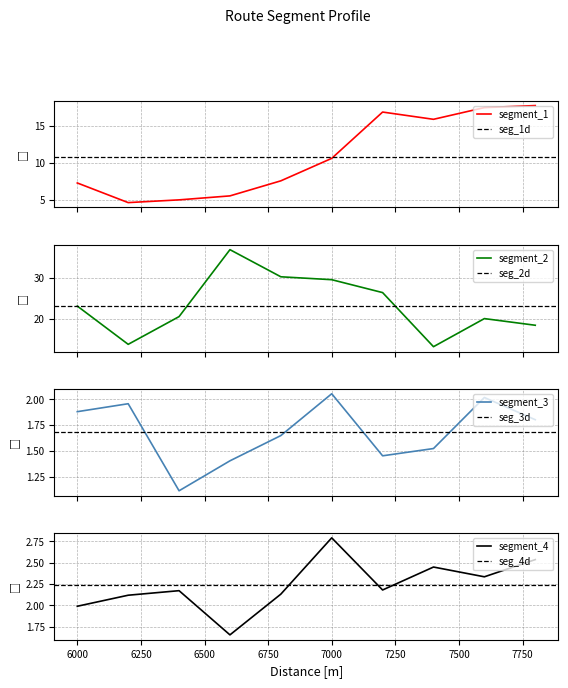

The value at 4200 is 2.6. True or false?

False